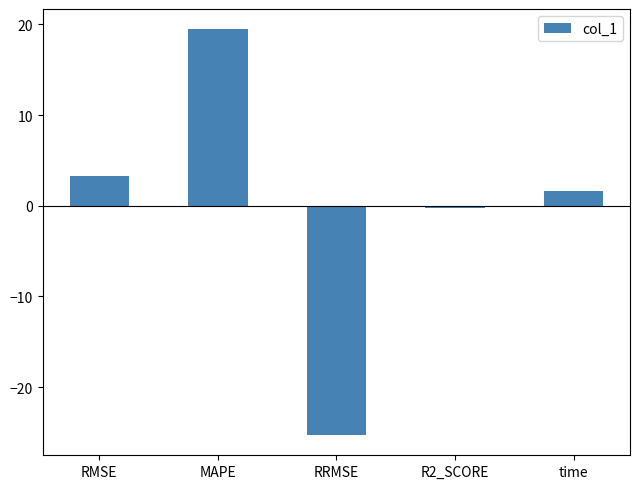

Rank the categories by value from highest to lowest.

MAPE, RMSE, time, R2_SCORE, RRMSE